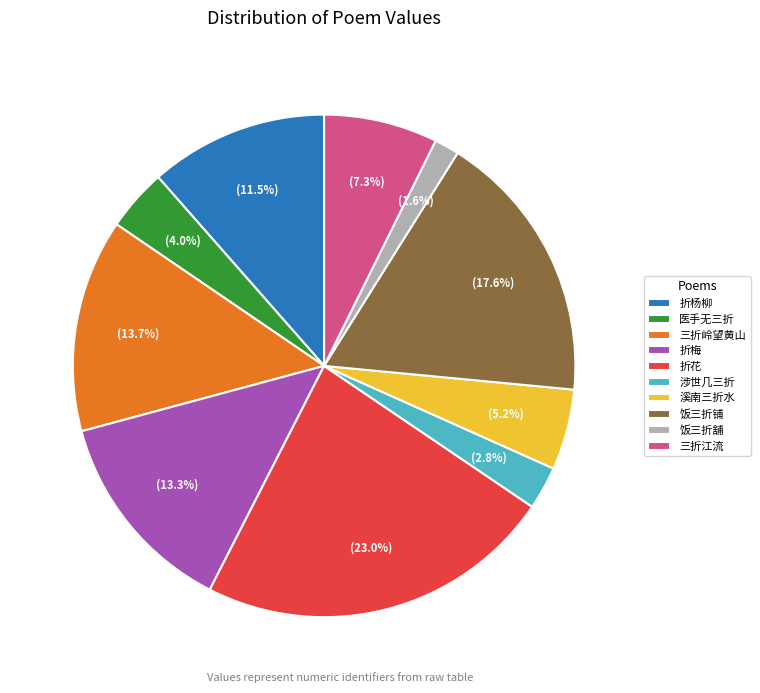

What percentage is NOT represented by 三折岭望黄山?

86.3%